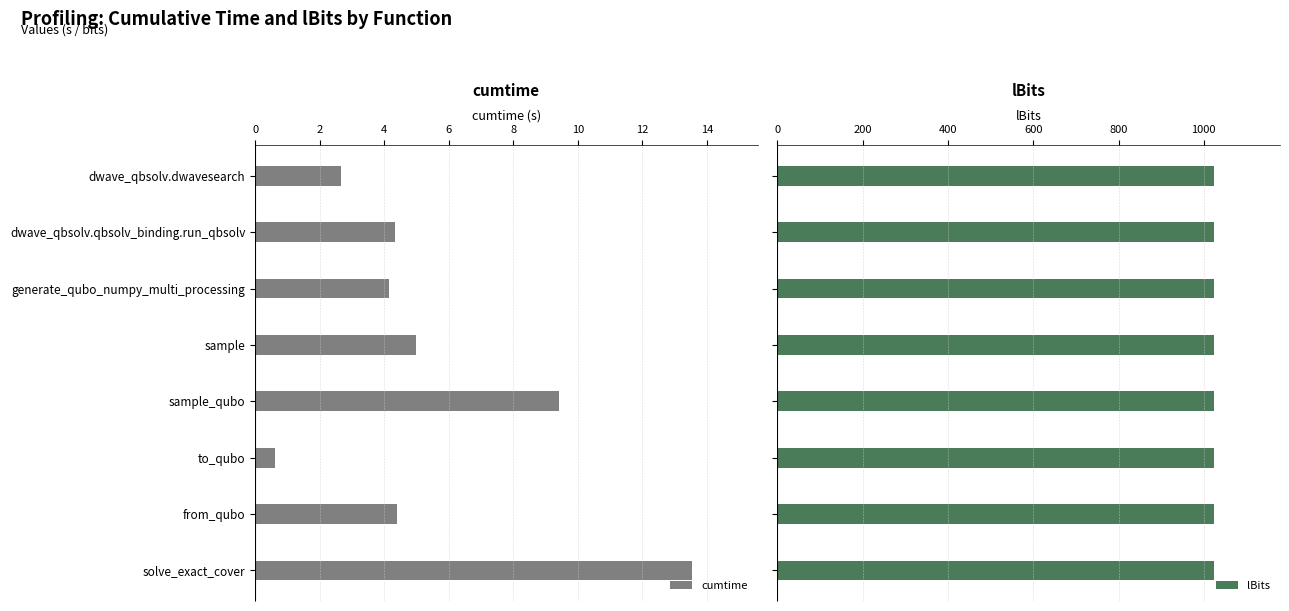

What is the difference between the maximum and second lowest values in the cumtime series?

10.9